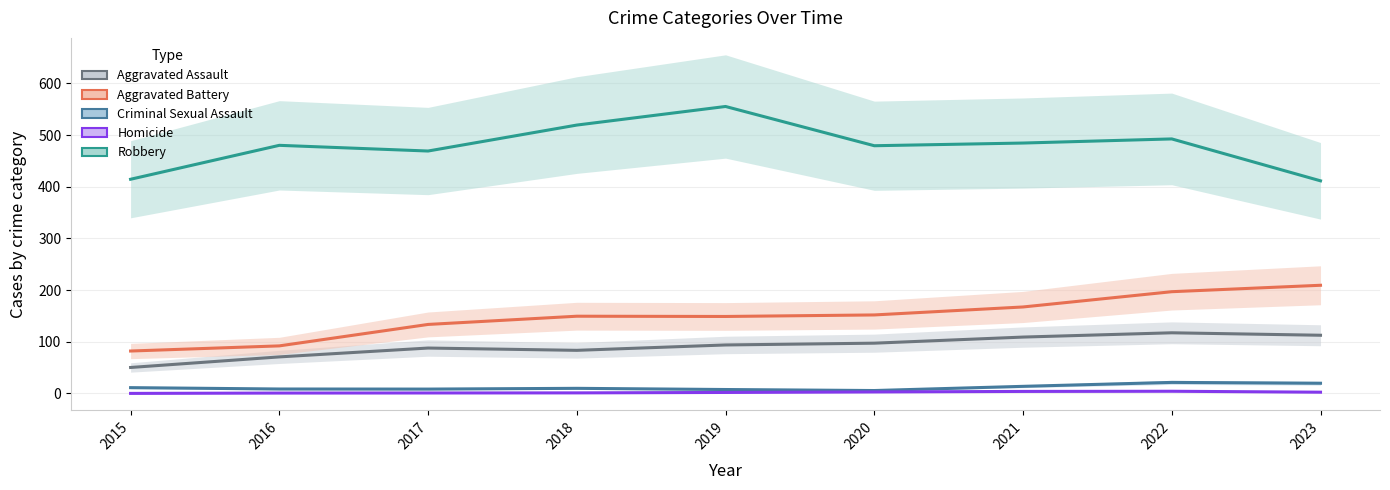

The Aggravated Battery series shows 90.6 at 2021. True or false?

False